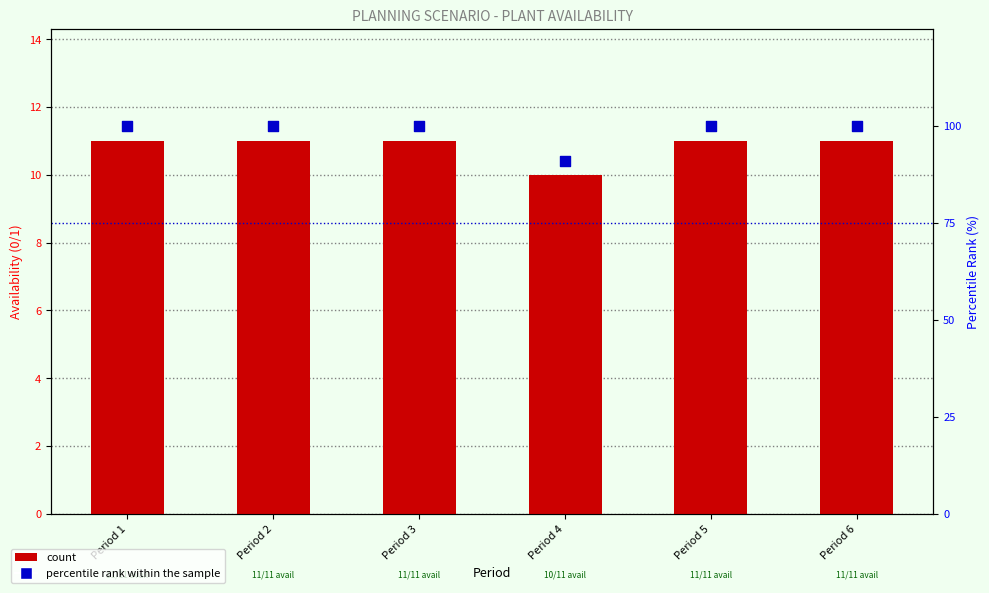

What is the total value across all series at Period 3?

111.0